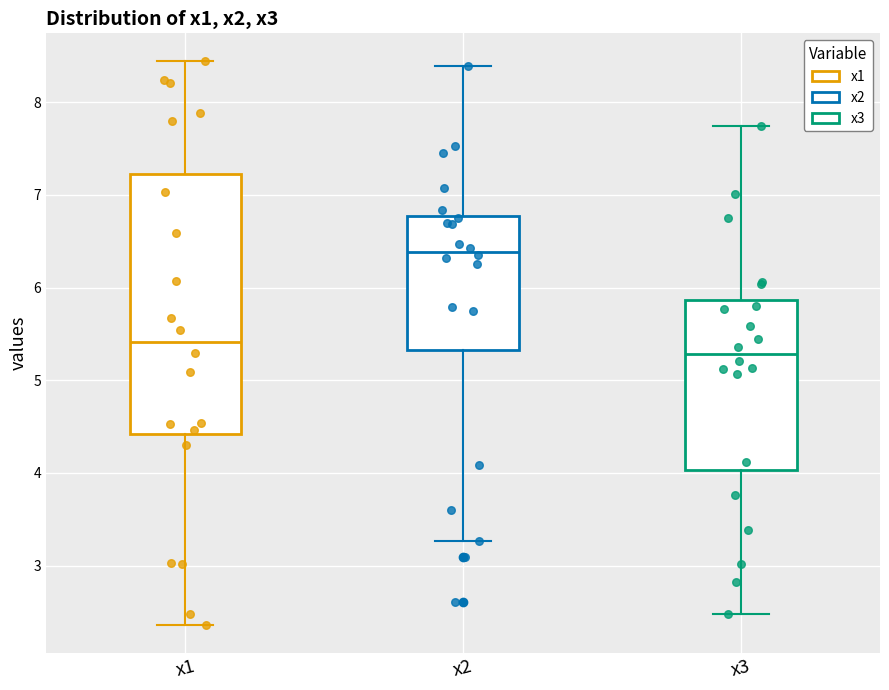

Reading left to right, read every box against the y-axis: the position of its median line, the range the box covers, and the ends of its whiskers. The values are not printed on the chart, so give them approximately, as read against the axis.

x1: median 5.4, box 4.4 to 7.2, whiskers 2.4 to 8.4
x2: median 6.4, box 5.3 to 6.8, whiskers 3.3 to 8.4
x3: median 5.3, box 4.0 to 5.9, whiskers 2.5 to 7.7